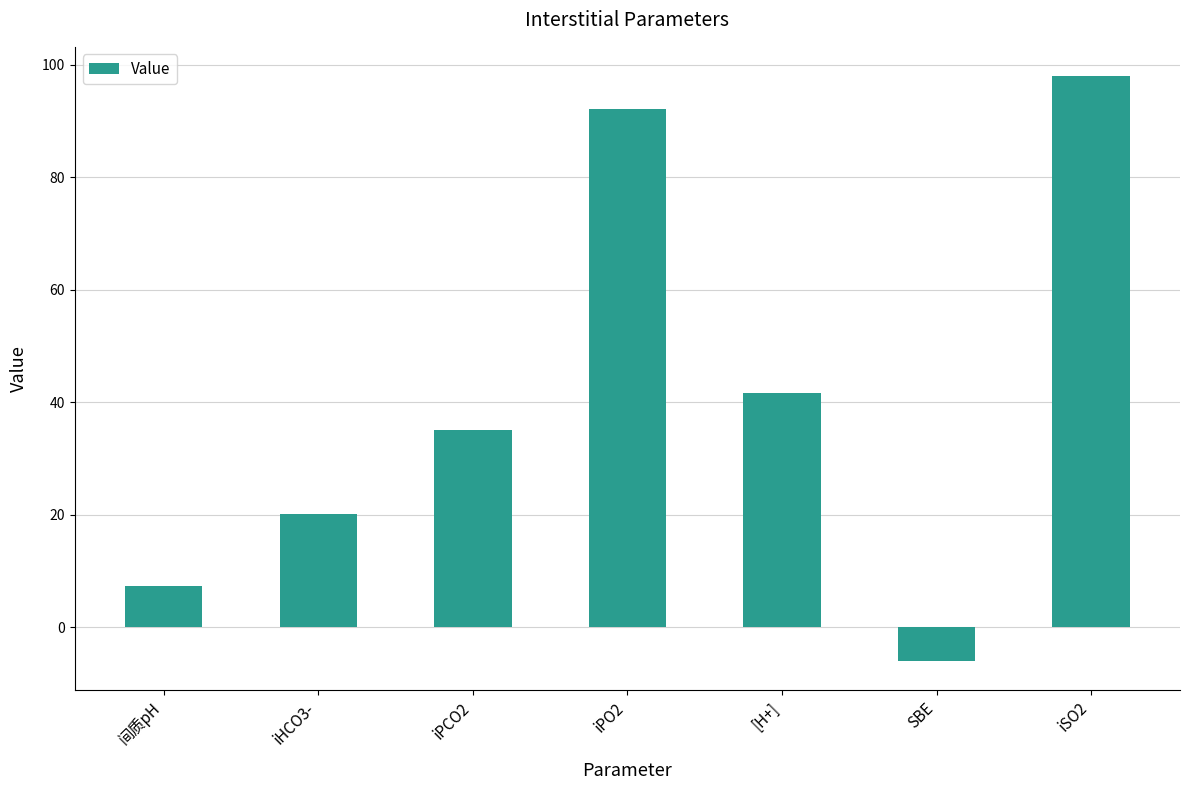

The value at iPCO2 is 55.5. True or false?

False